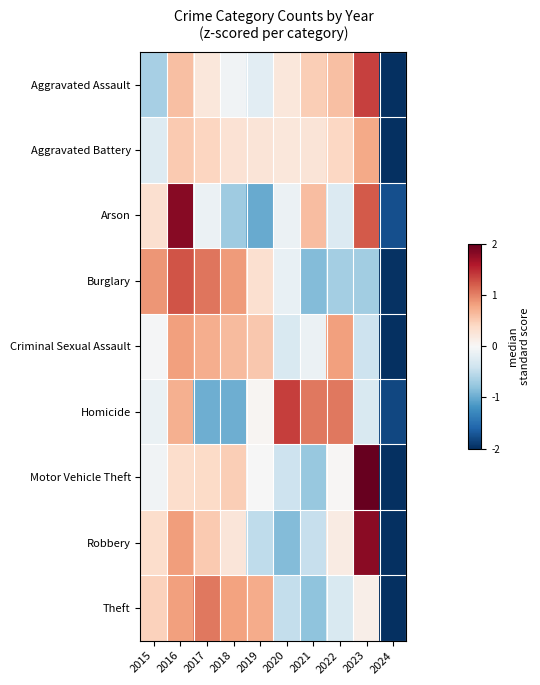

What is the spread (max minus min) of values at 2022?

1.7